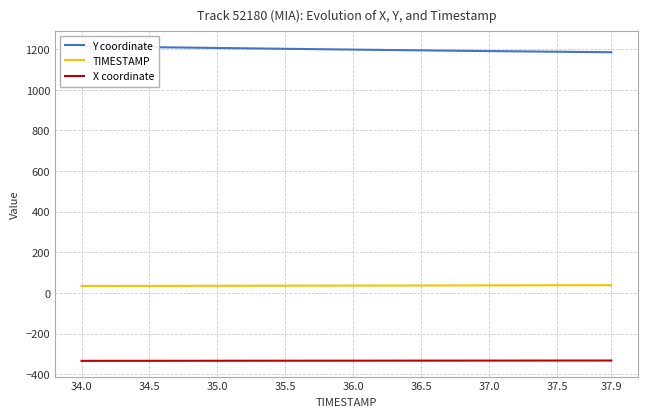

What is the smallest value displayed?

-334.6